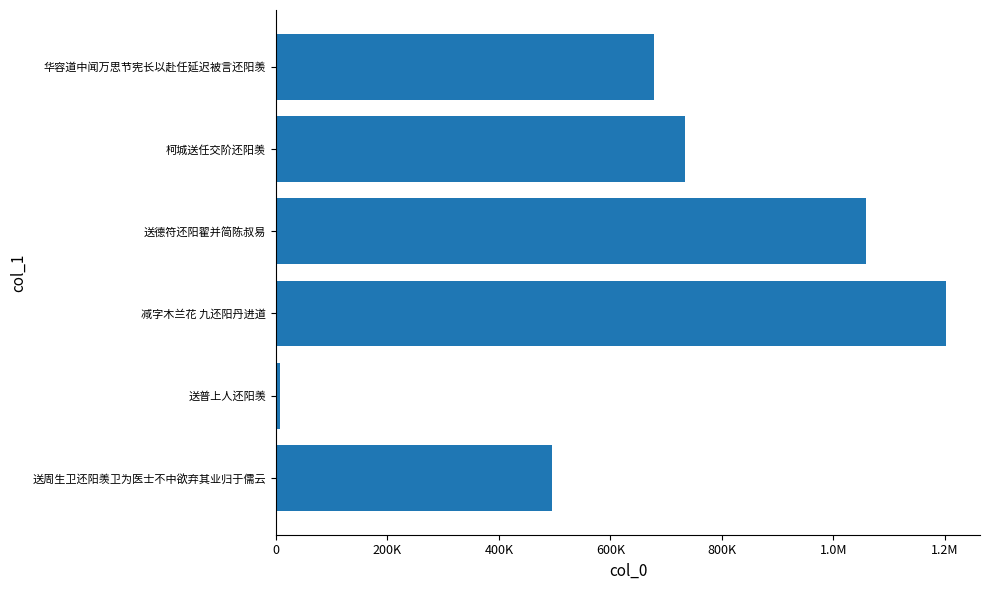

Does the chart contain any negative values?

No